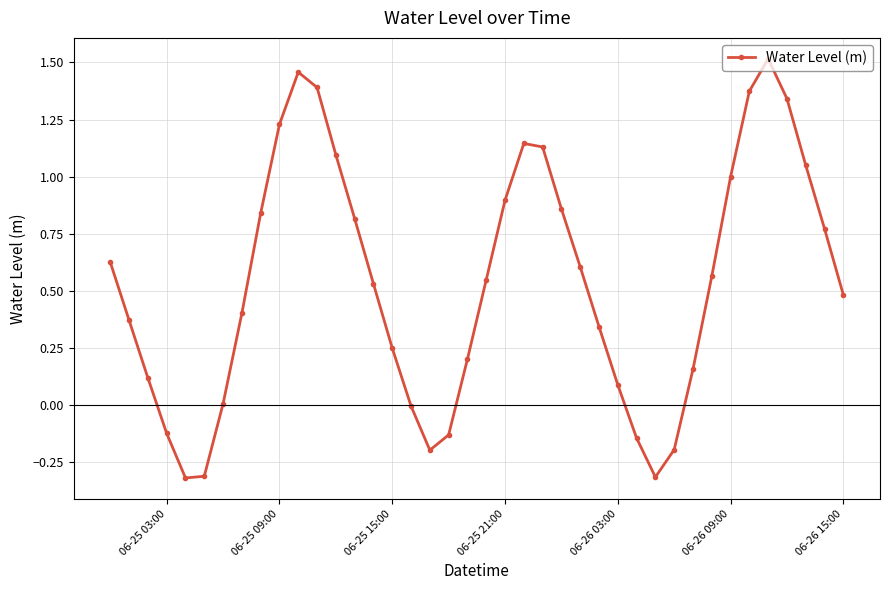

How many interior local peaks (higher than both neighbors) does the data have?

3